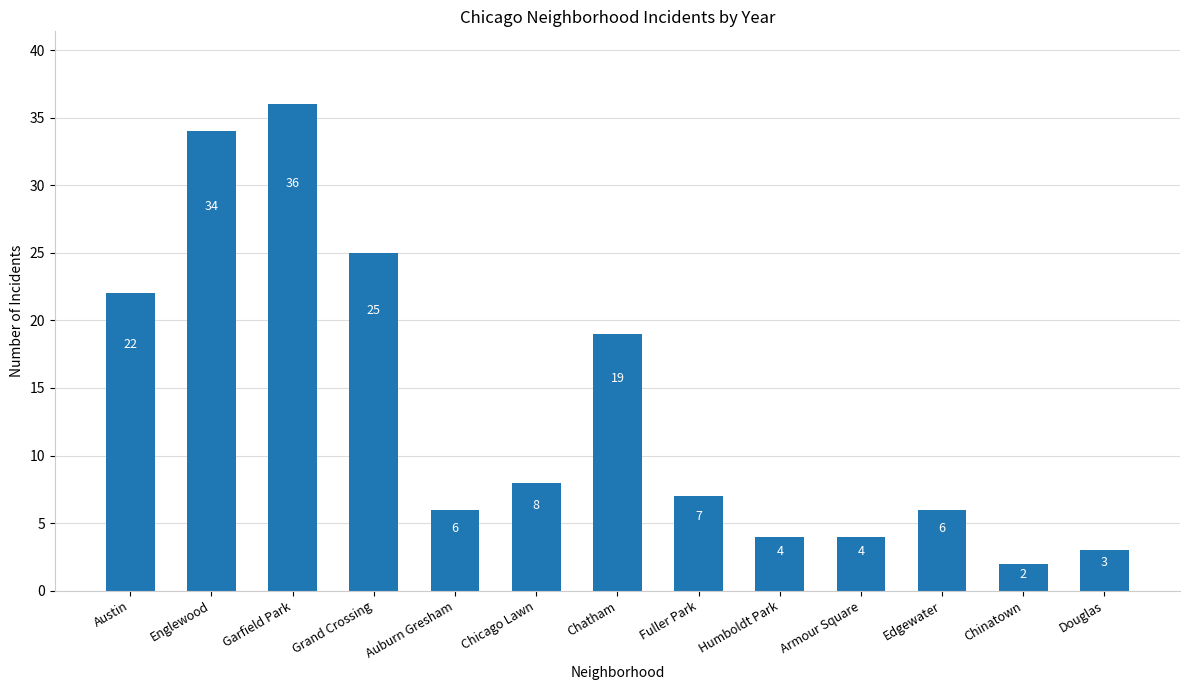

The value at Edgewater is 8. True or false?

False